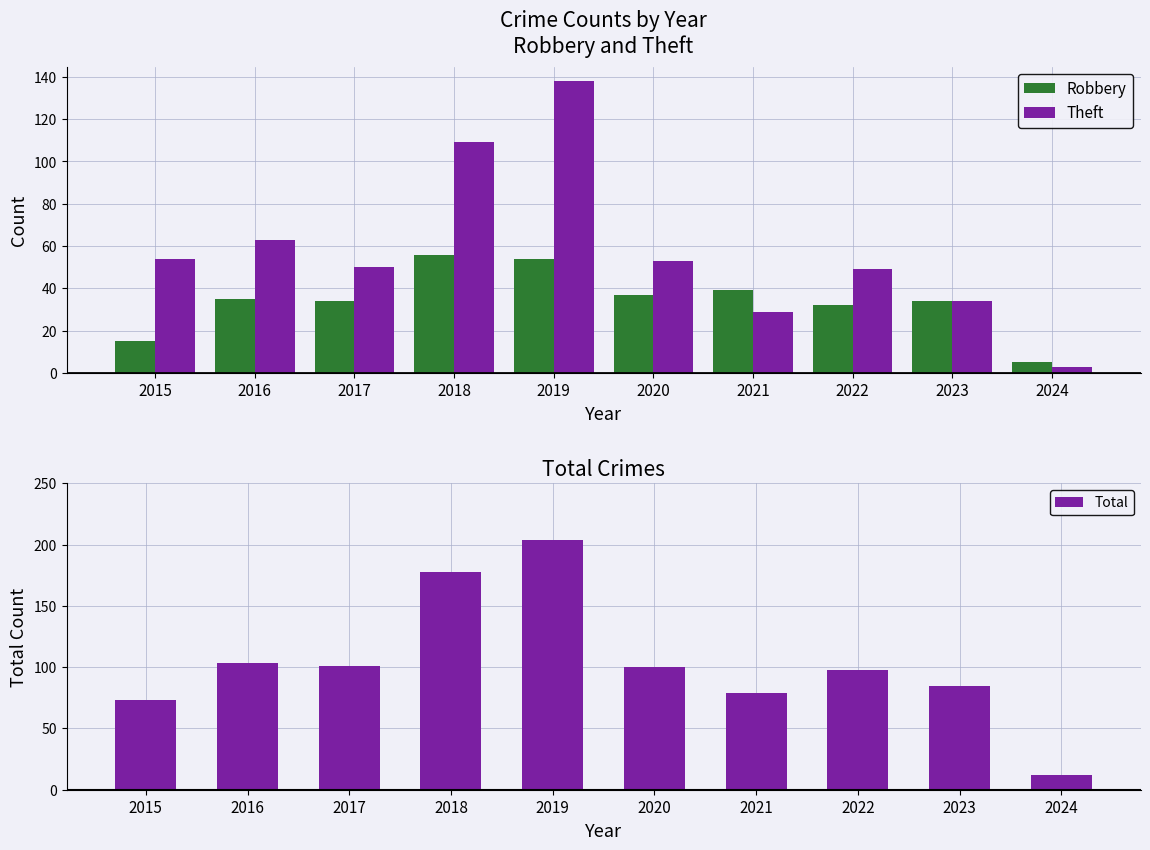

What is the highest value of the Theft series?

138